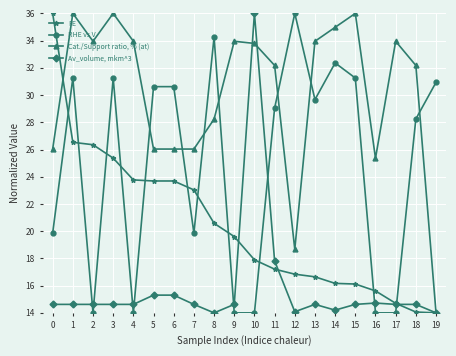

What is the difference between the highest and lowest values at 1?

21.4